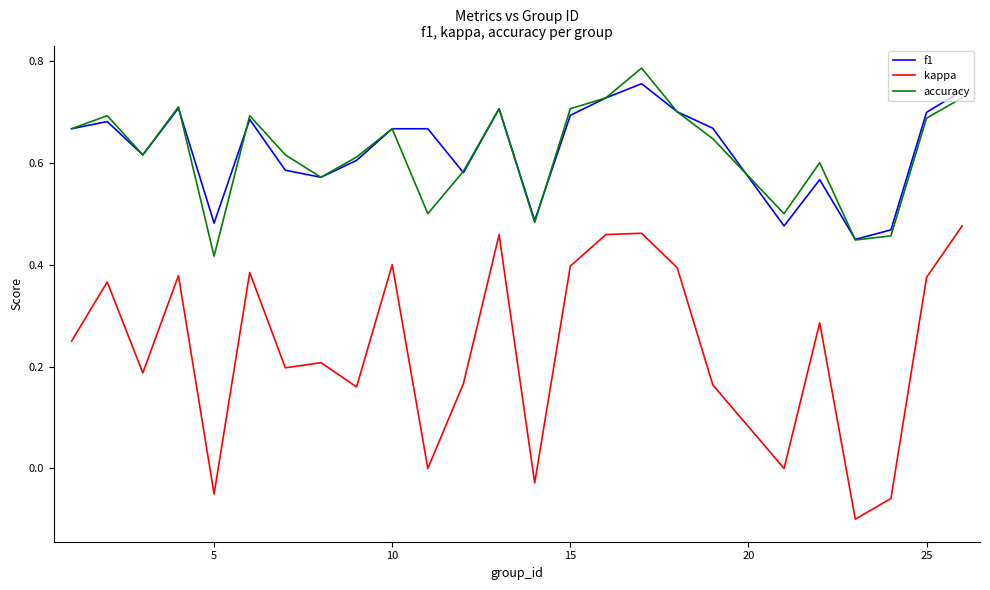

Which series has the largest range (max minus min)?

kappa